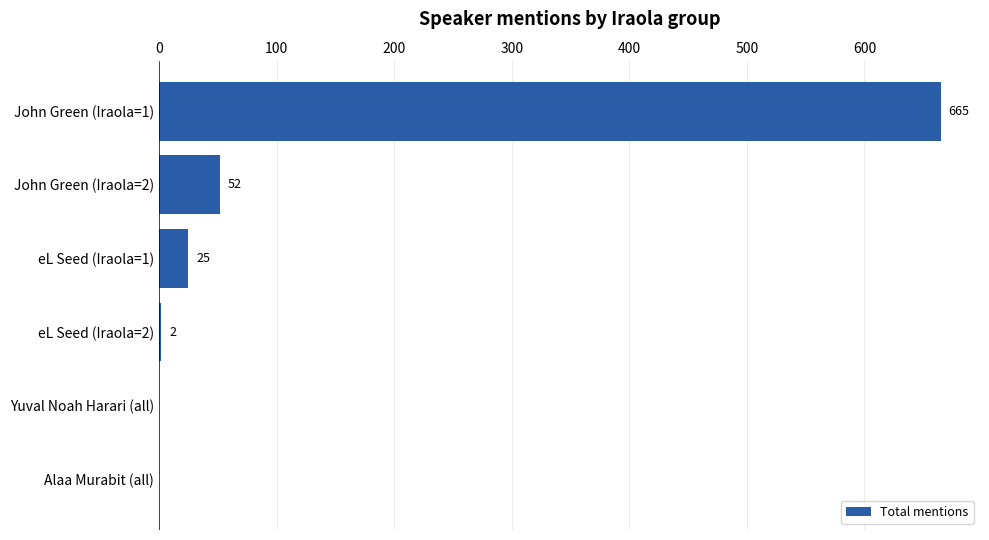

Is it true that the value at eL Seed (Iraola=1) is 25?

True